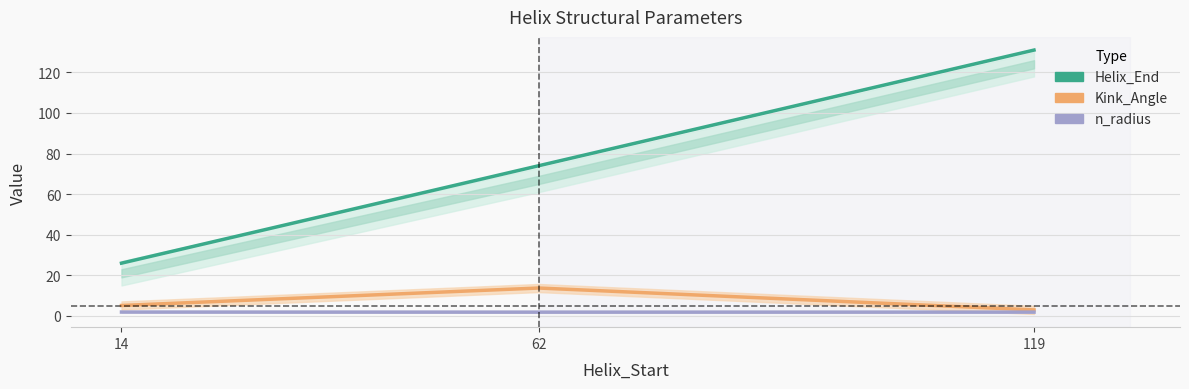

What is the value of the Helix_End point at the 3rd from the left?

131.0